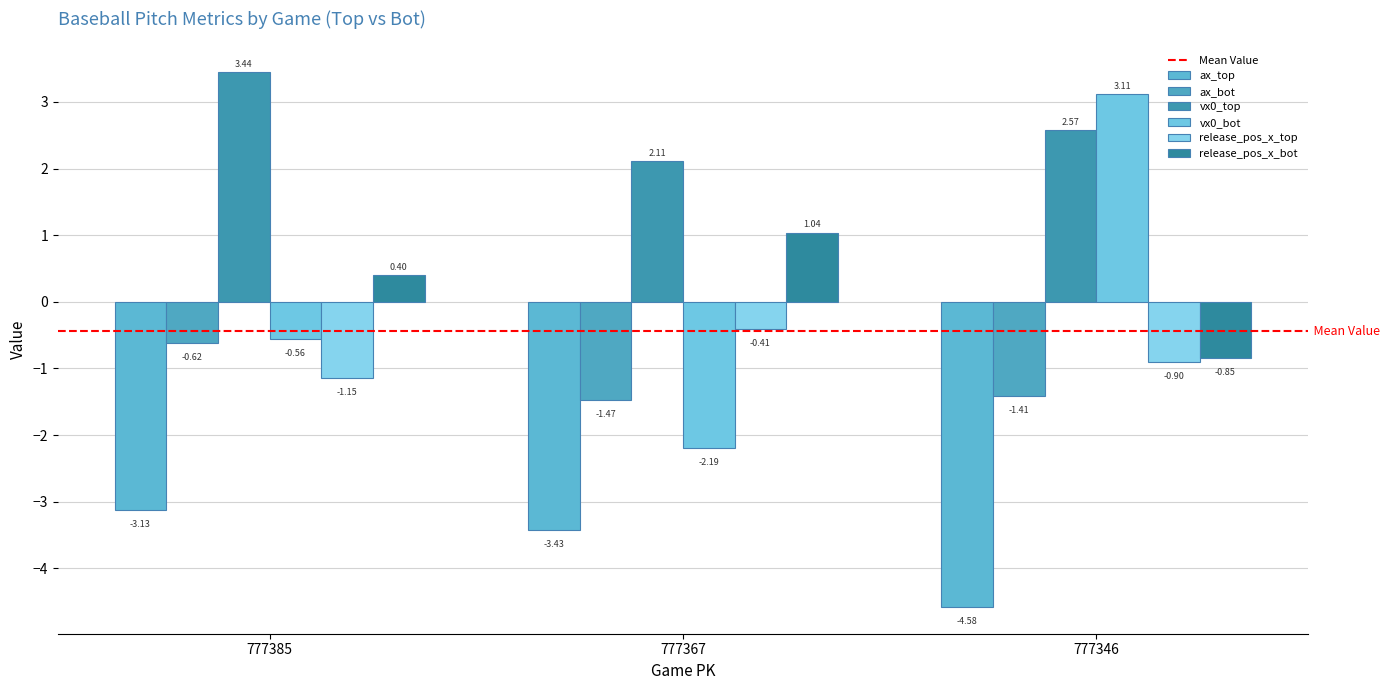

At 777385, list the series in order from largest to smallest.

vx0_top, release_pos_x_bot, vx0_bot, ax_bot, release_pos_x_top, ax_top